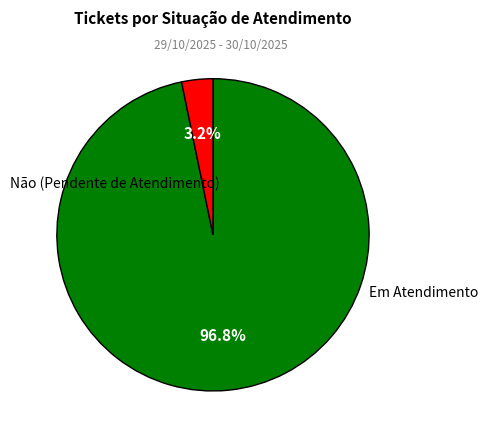

True or false: Em Atendimento accounts for 1% of the total.

False